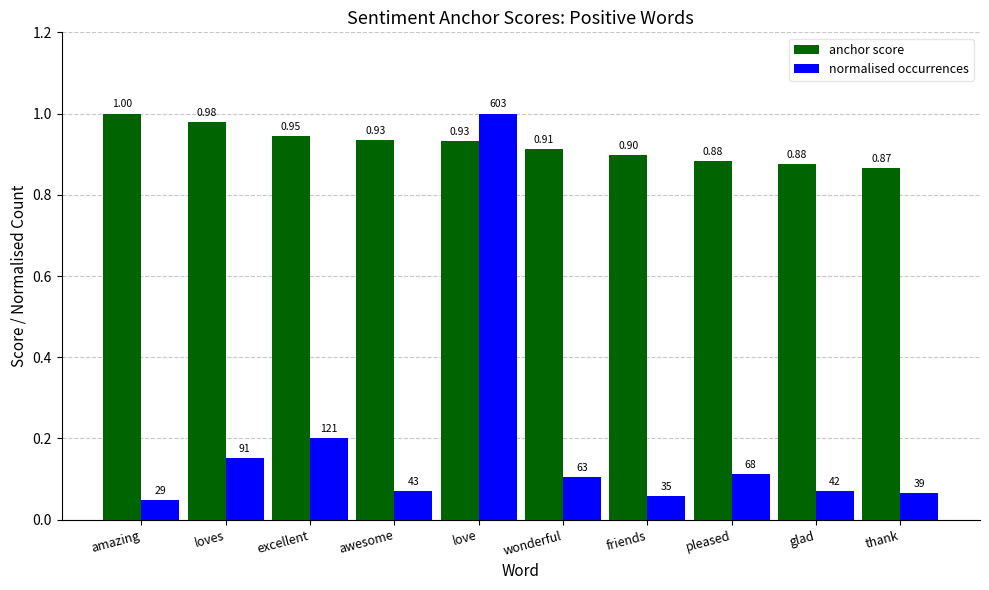

Rank the series at pleased from highest to lowest value.

anchor score, normalised occurrences